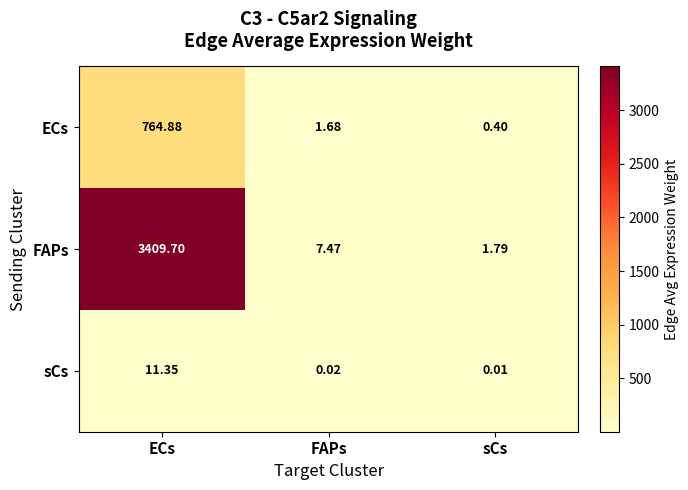

Rank the series at FAPs from lowest to highest value.

sCs, ECs, FAPs